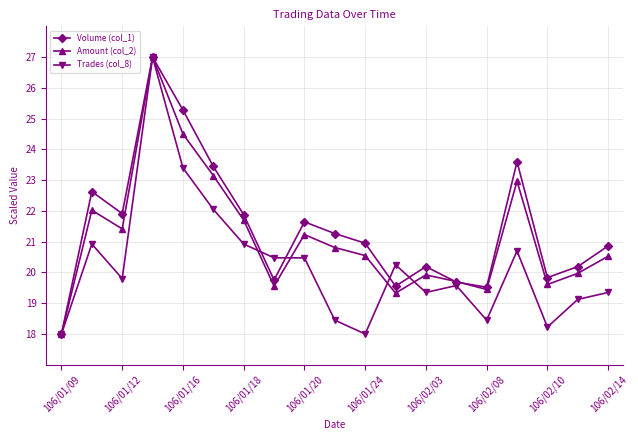

How many interior local peaks does the Volume (col_1) series have?

5